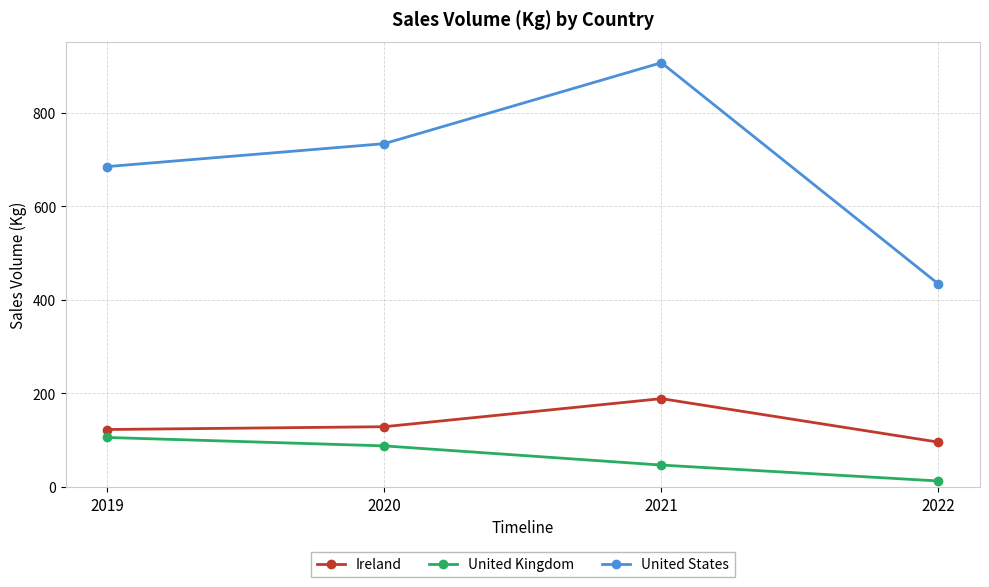

What is the difference between the maximum and minimum values in the Ireland series?

93